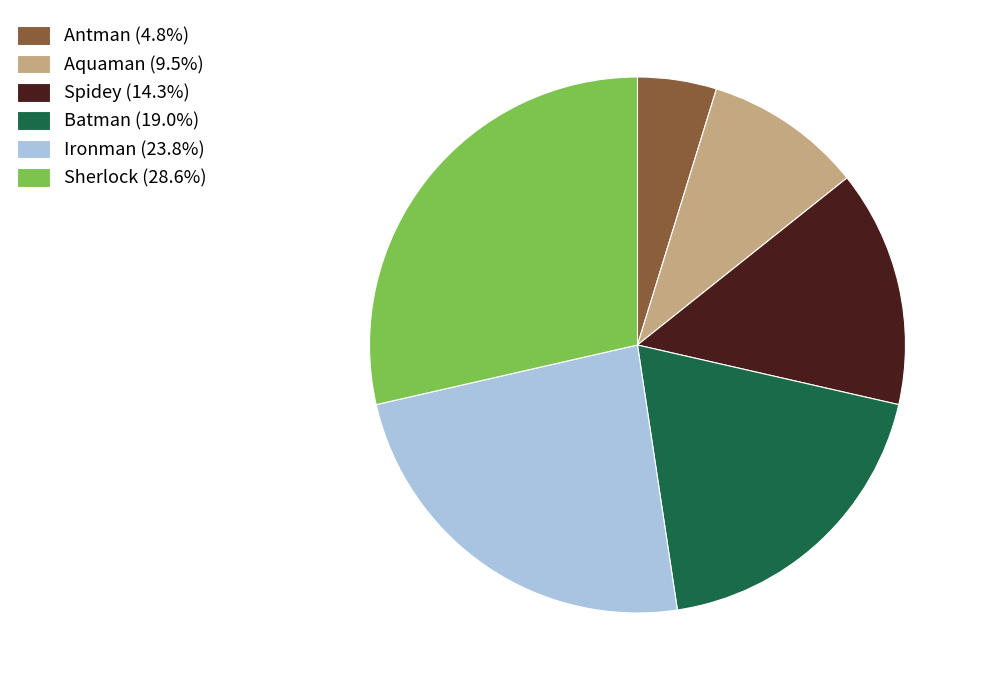

Combined, do Ironman and Sherlock account for over 50%?

Yes